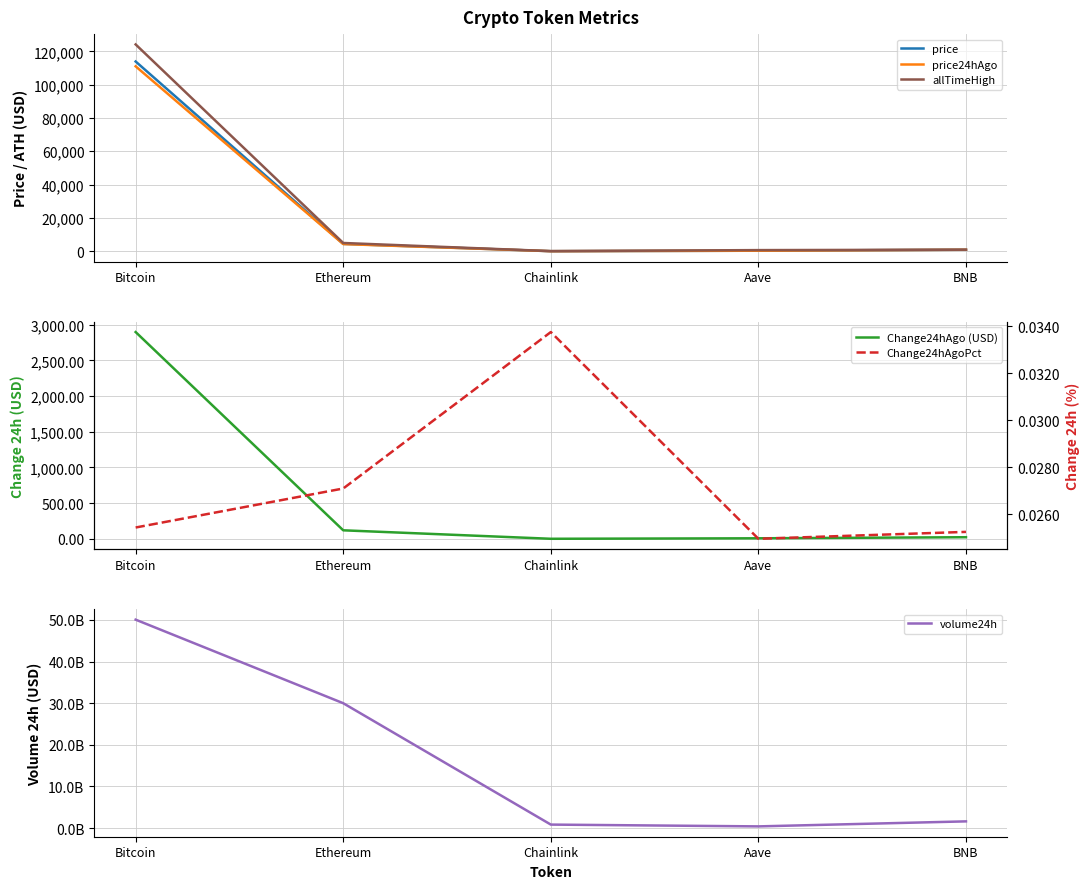

Between Aave and Ethereum, which is larger?

Ethereum